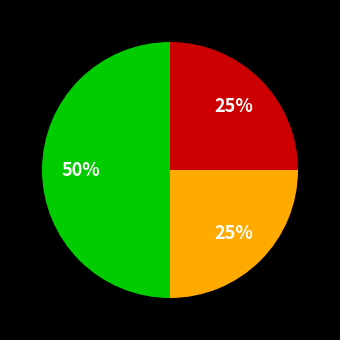

To the nearest percent, what is the average slice percentage?

33%